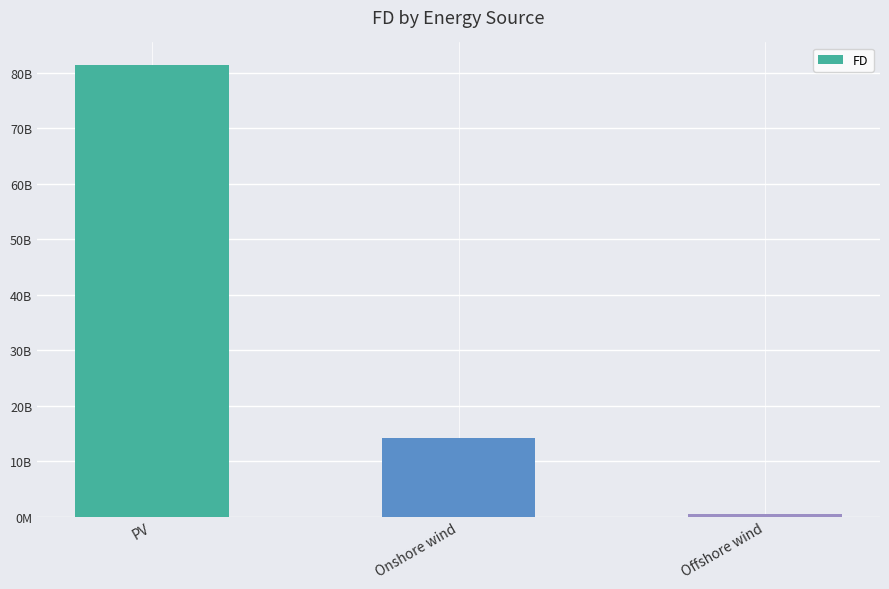

What is the change in value from PV to Offshore wind?

-80861135920.1